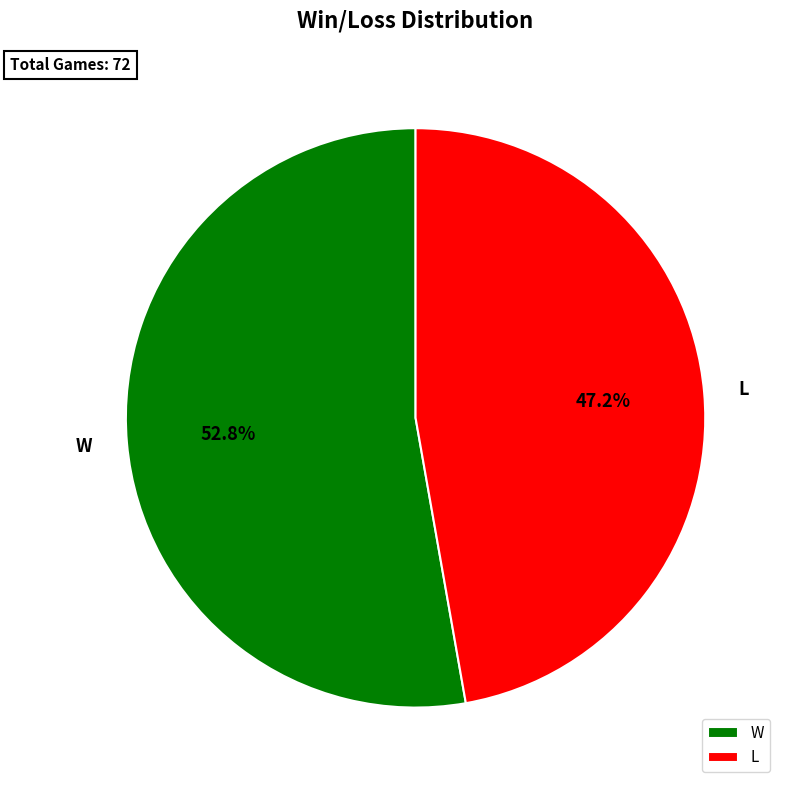

Which slice represents more than half of the pie?

W